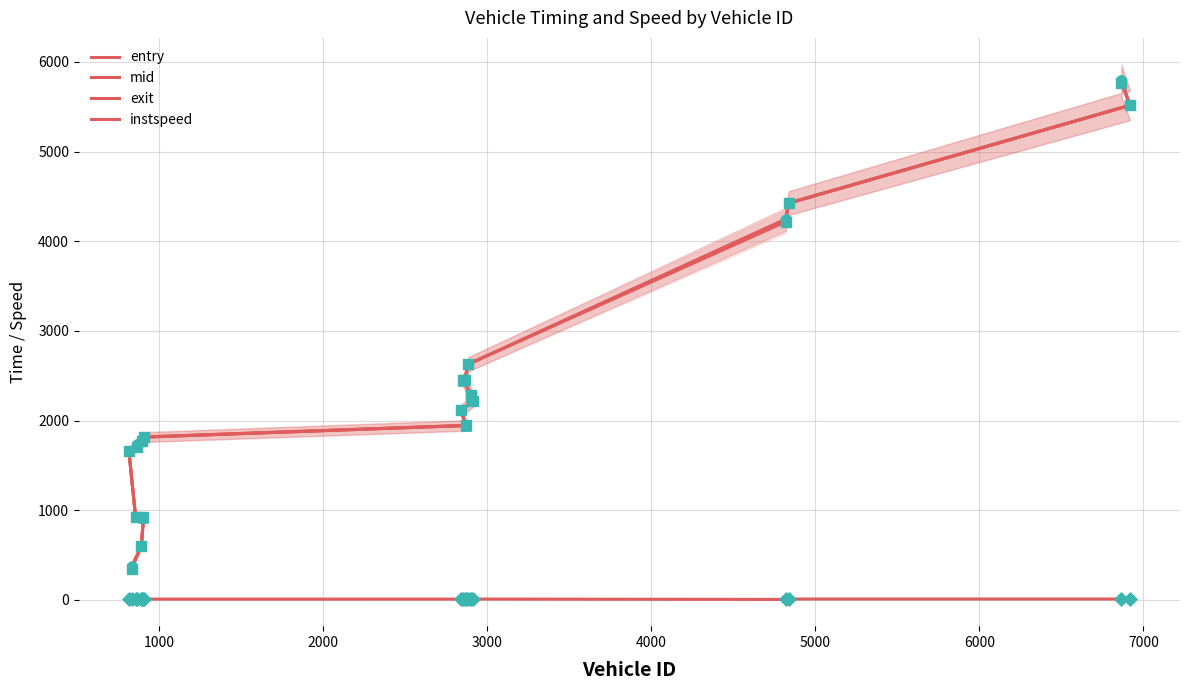

What is the total value across all series at 5000?

5188.0